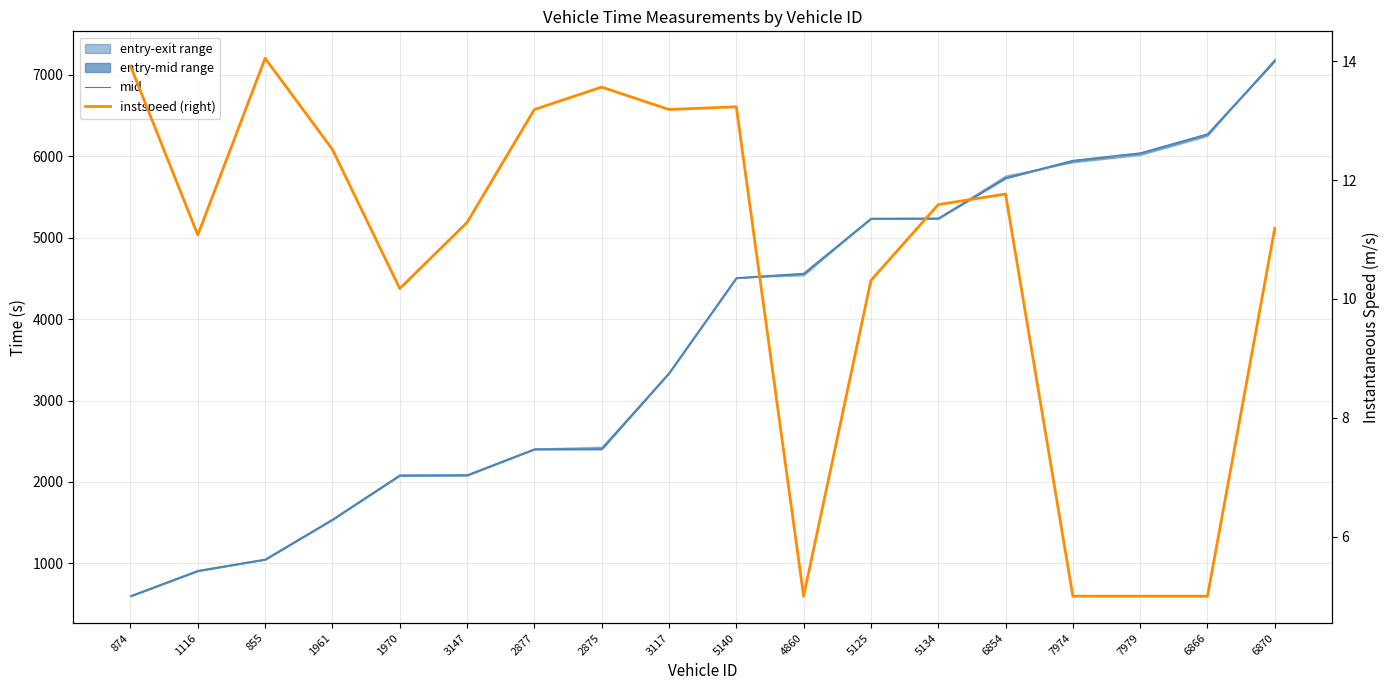

List the series in order of their overall mean, highest first.

mid, instspeed (right)